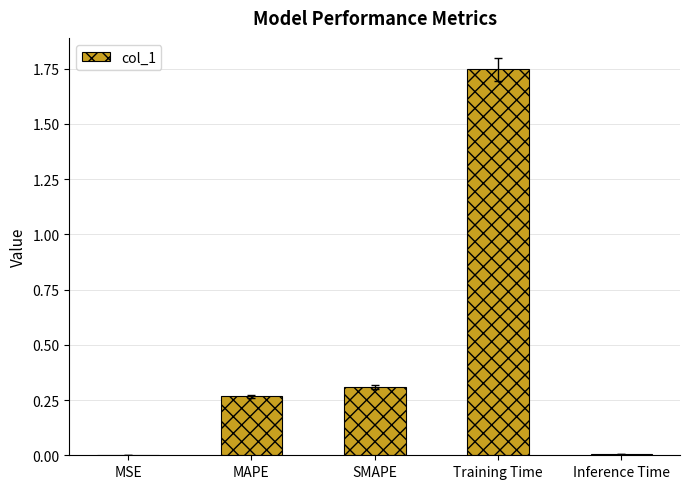

Which category has the highest value across all series?

Training Time